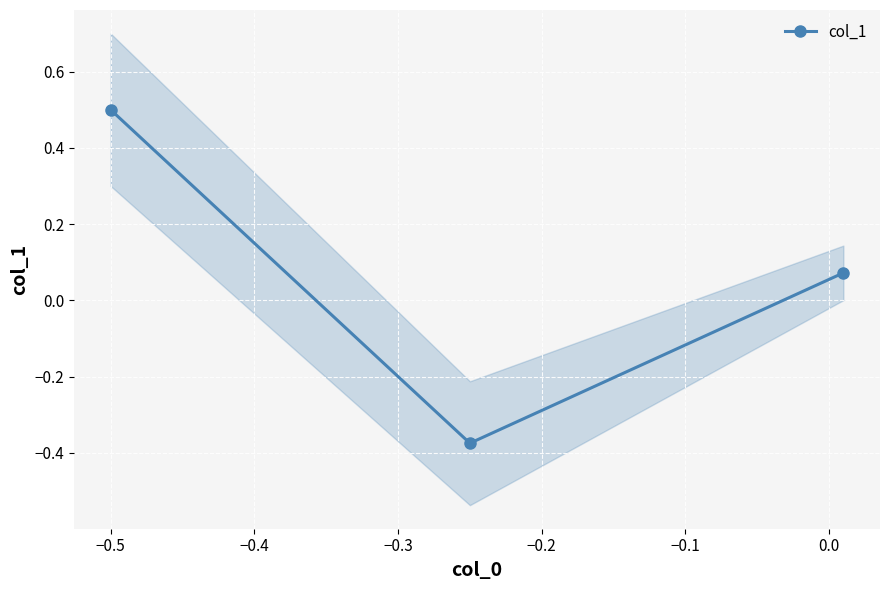

What is the highest value of the col_1 series?

0.5